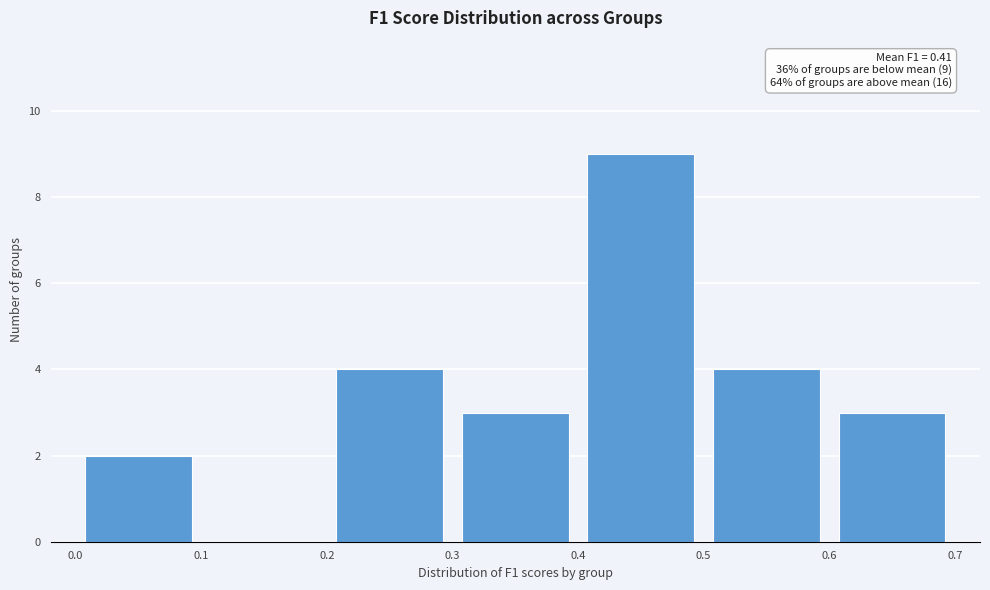

Which range on the x-axis has the tallest bar?

0.4 to 0.5